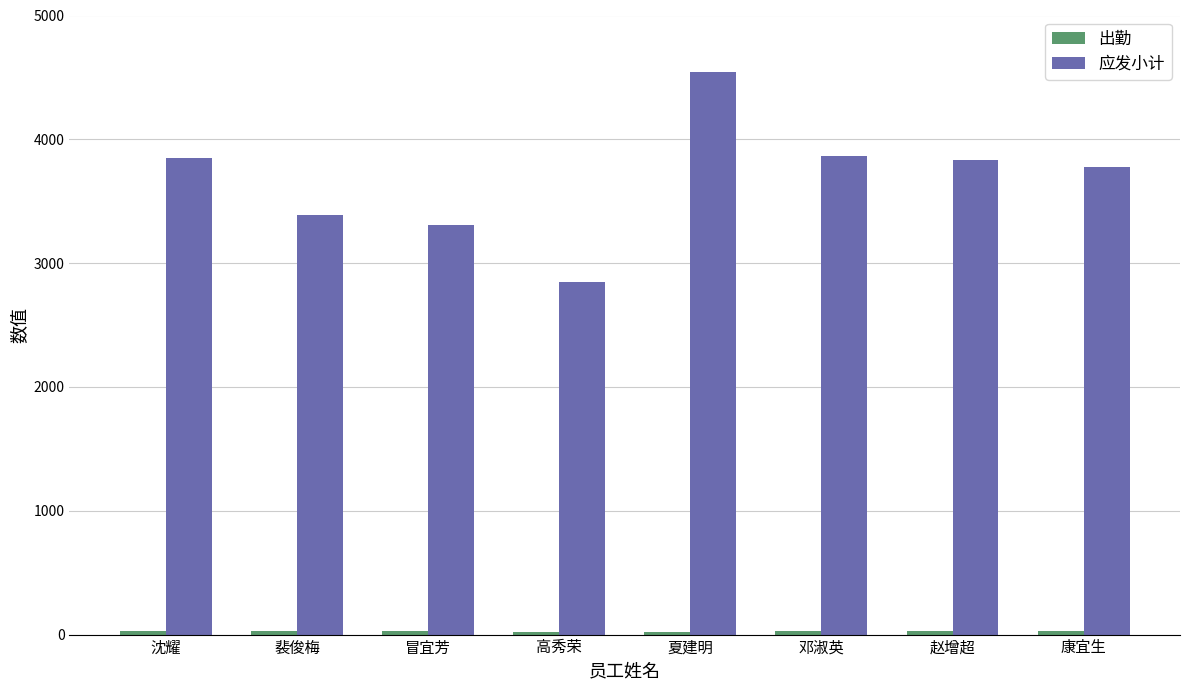

What is the difference between the maximum and second lowest values in the 应发小计 series?

1236.3